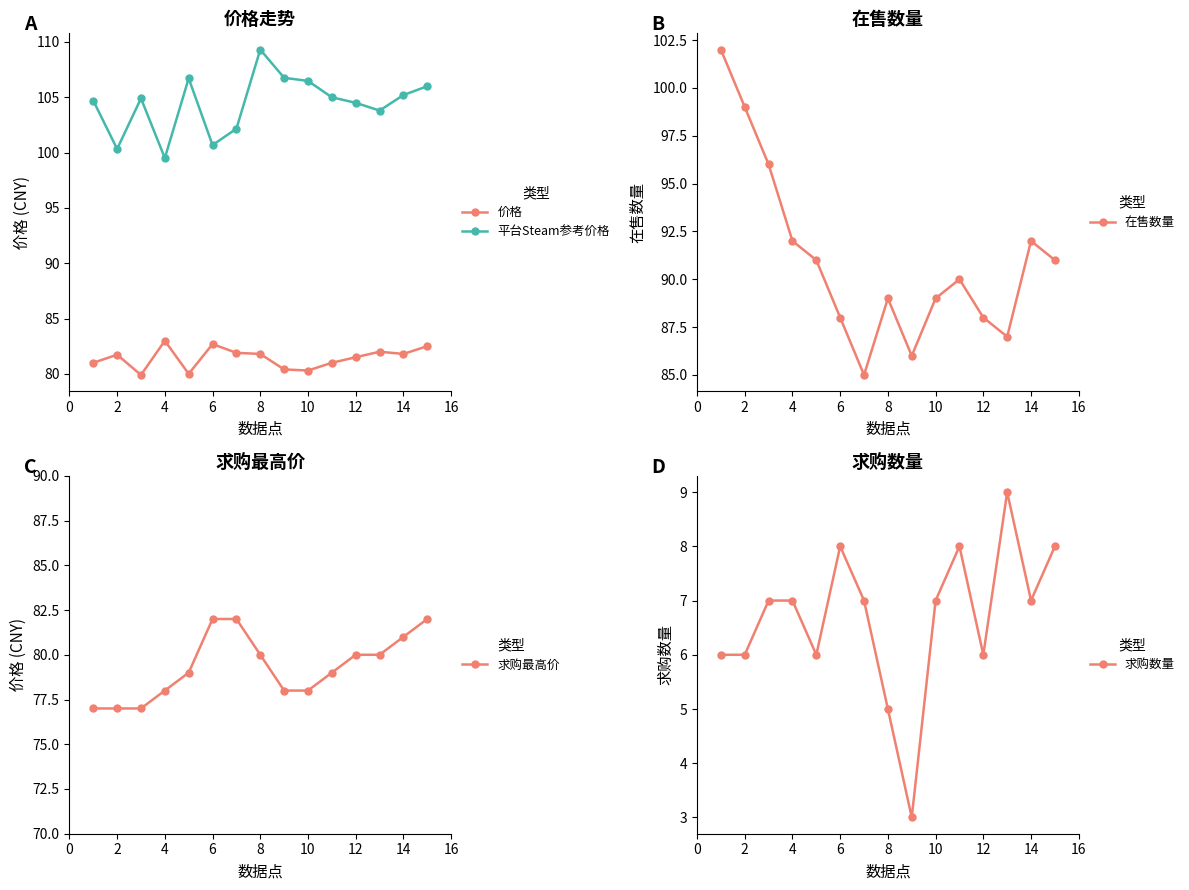

Which series has the widest spread of values?

在售数量